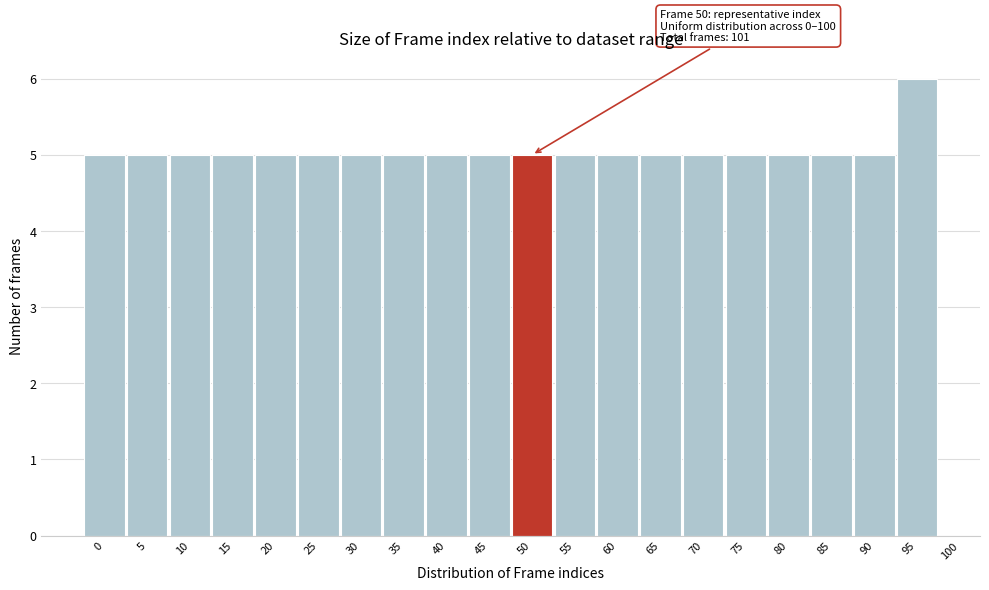

Reading right to left, transcribe all the data shown in this chart.

95=6	90=5	85=5	80=5	75=5	70=5	65=5	60=5	55=5	50=5	45=5	40=5	35=5	30=5	25=5	20=5	15=5	10=5	5=5	0=5